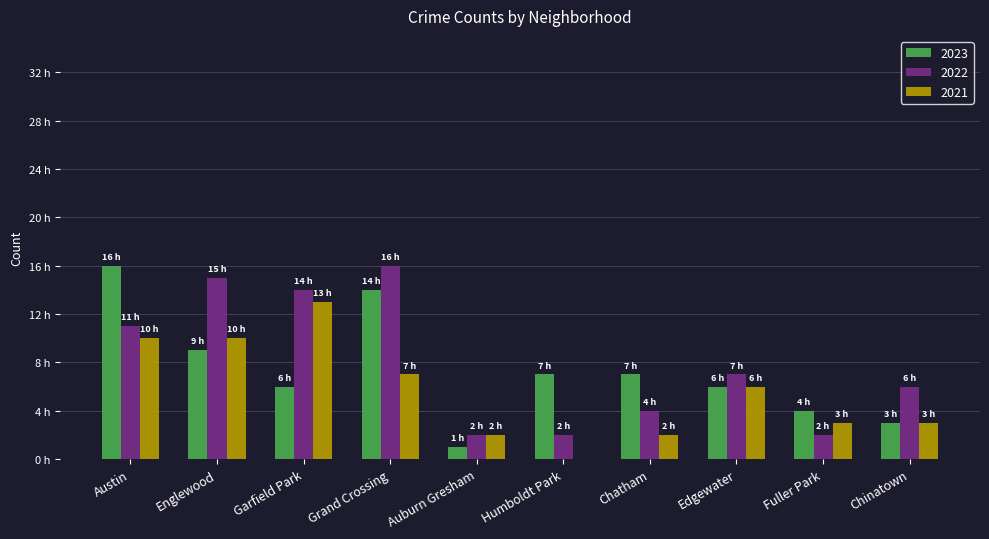

Is the value of 2021 at Fuller Park greater than the value of 2023 at Humboldt Park?

No